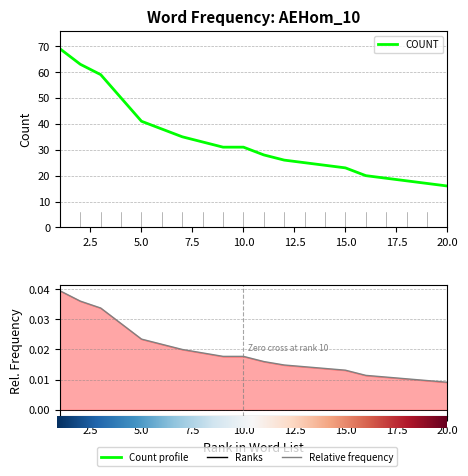

The value of RELATIVE_FREQUENCY at 2 is 0.1. True or false?

False